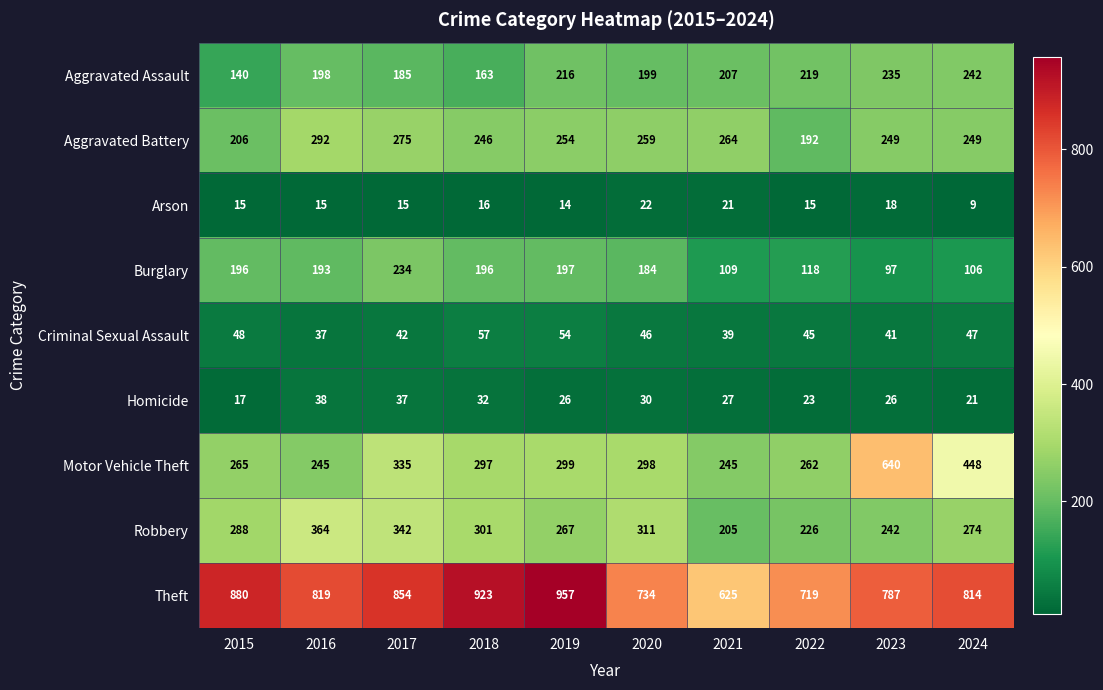

Is it true that Homicide equals 44 at 2021?

False